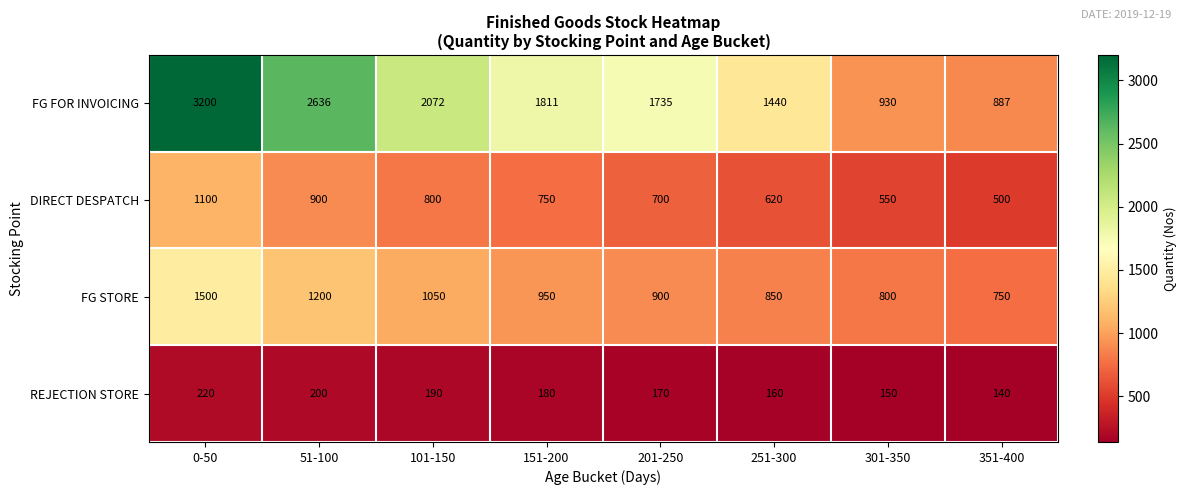

Rank the series by their average value, from highest to lowest.

FG FOR INVOICING, FG STORE, DIRECT DESPATCH, REJECTION STORE